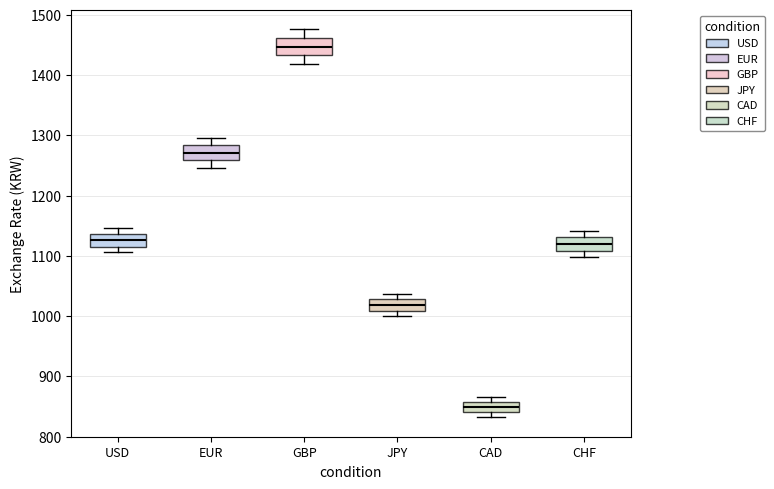

Reading left to right, transcribe this box plot: for each box, give where its median line is, the range the box spans, and where its two whiskers end, as read against the y-axis. The values are not printed on the chart, so give them approximately, as read against the axis.

USD: median 1130, box 1120 to 1140, whiskers 1110 to 1150
EUR: median 1270, box 1260 to 1280, whiskers 1250 to 1300
GBP: median 1450, box 1430 to 1460, whiskers 1420 to 1480
JPY: median 1020, box 1010 to 1030, whiskers 1000 to 1040
CAD: median 850, box 840 to 860, whiskers 830 to 870
CHF: median 1120, box 1110 to 1130, whiskers 1100 to 1140